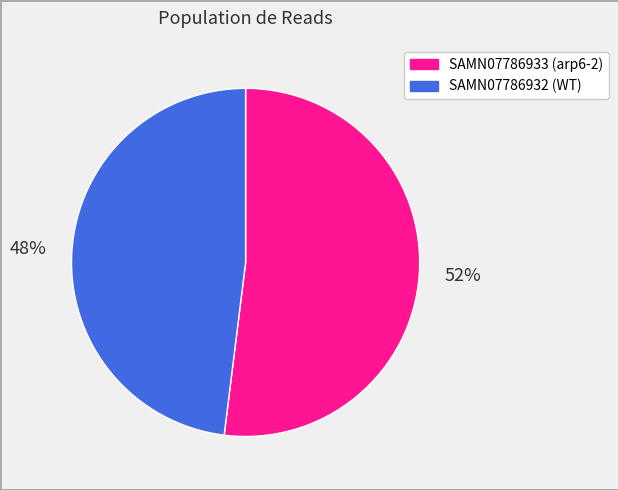

Is there any slice that represents more than half of the pie?

Yes